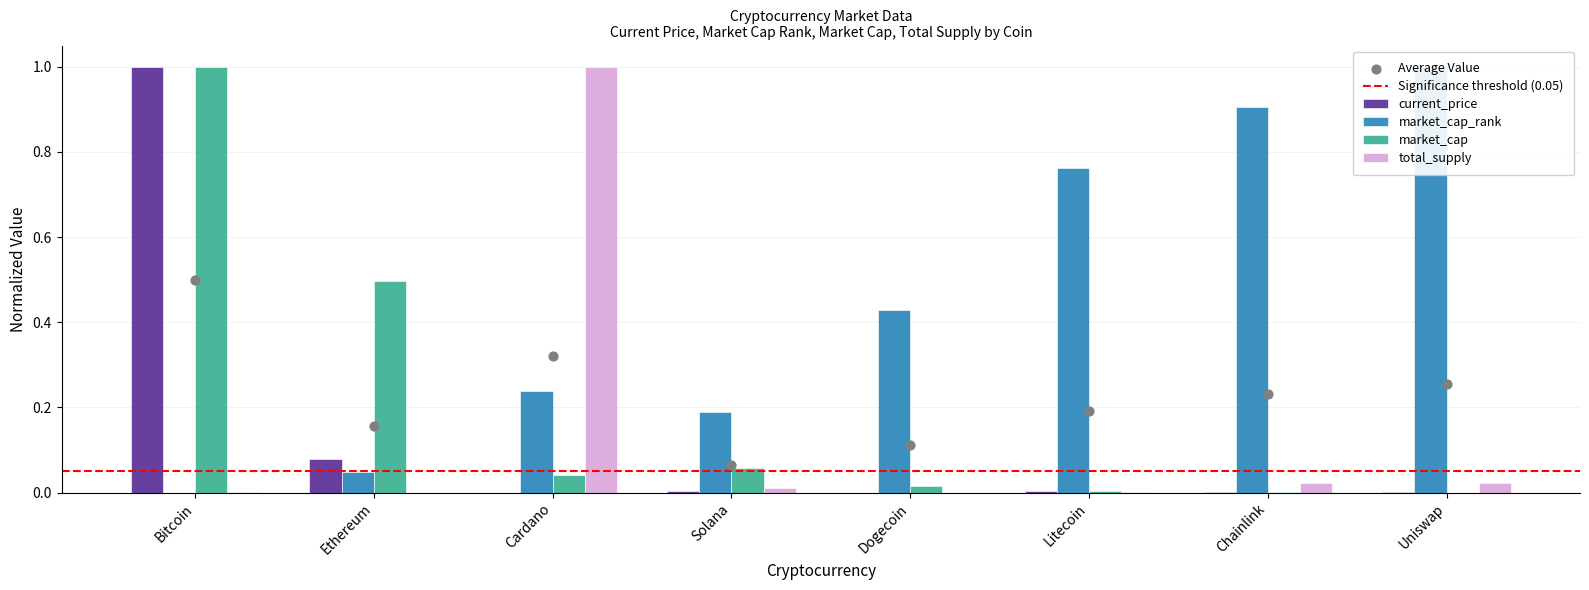

Is the value of current_price at Dogecoin greater than the value of total_supply at Dogecoin?

No